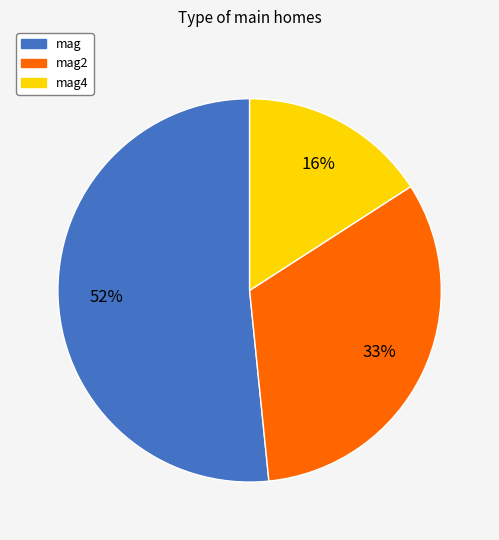

Is there any slice that represents more than half of the pie?

Yes